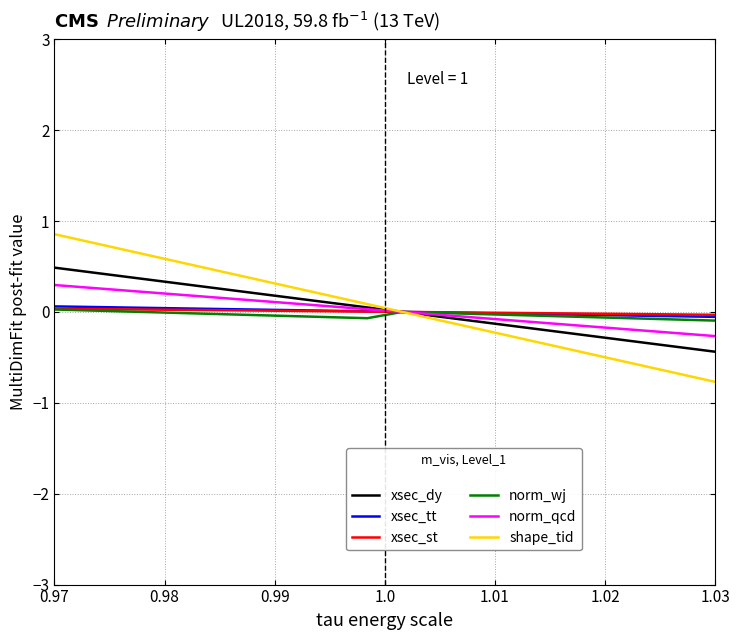

Which series has the largest range (max minus min)?

shape_tid